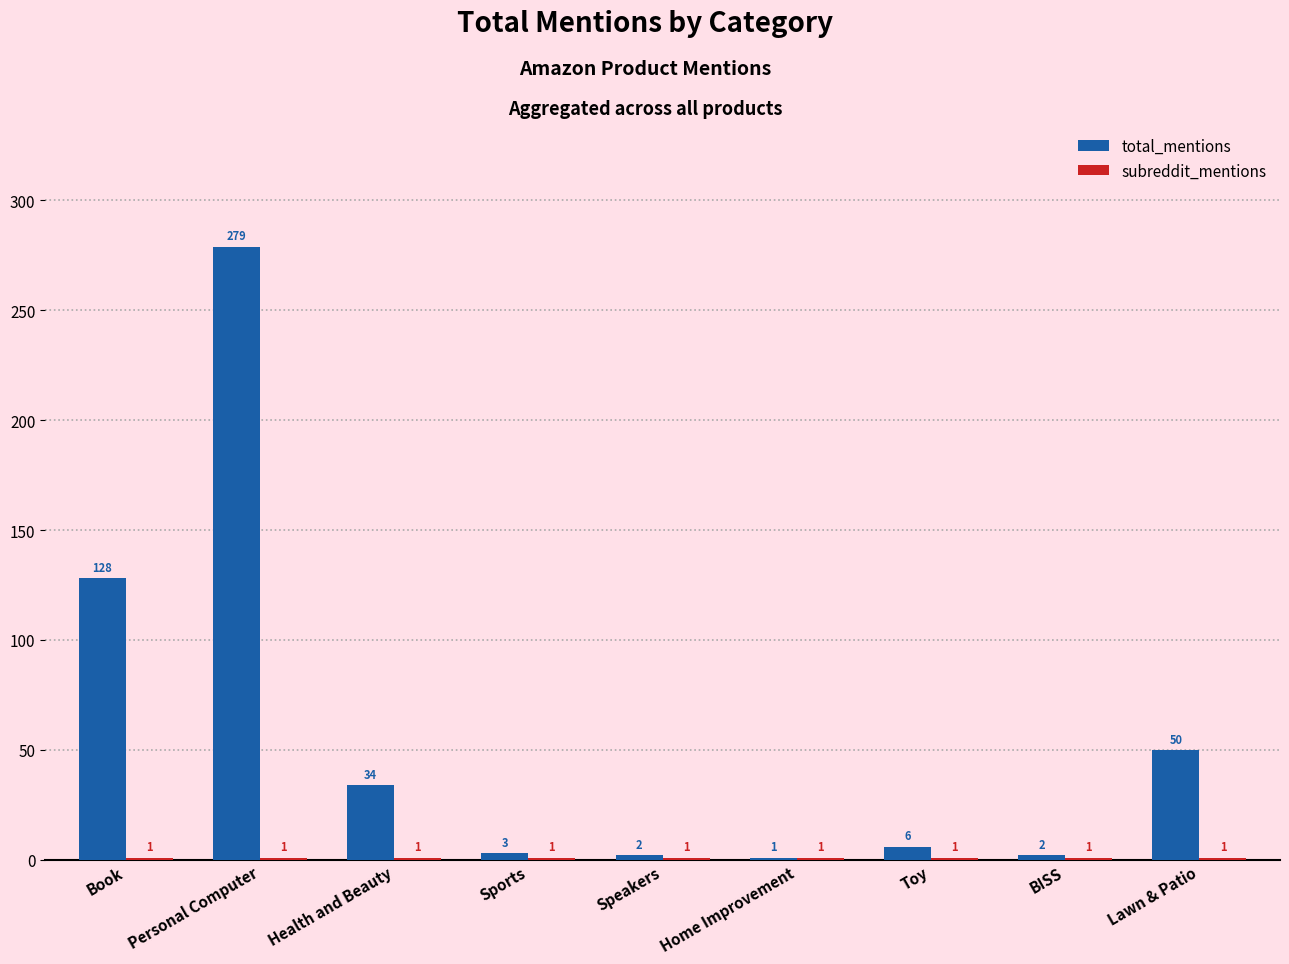

What is the greatest value displayed?

279